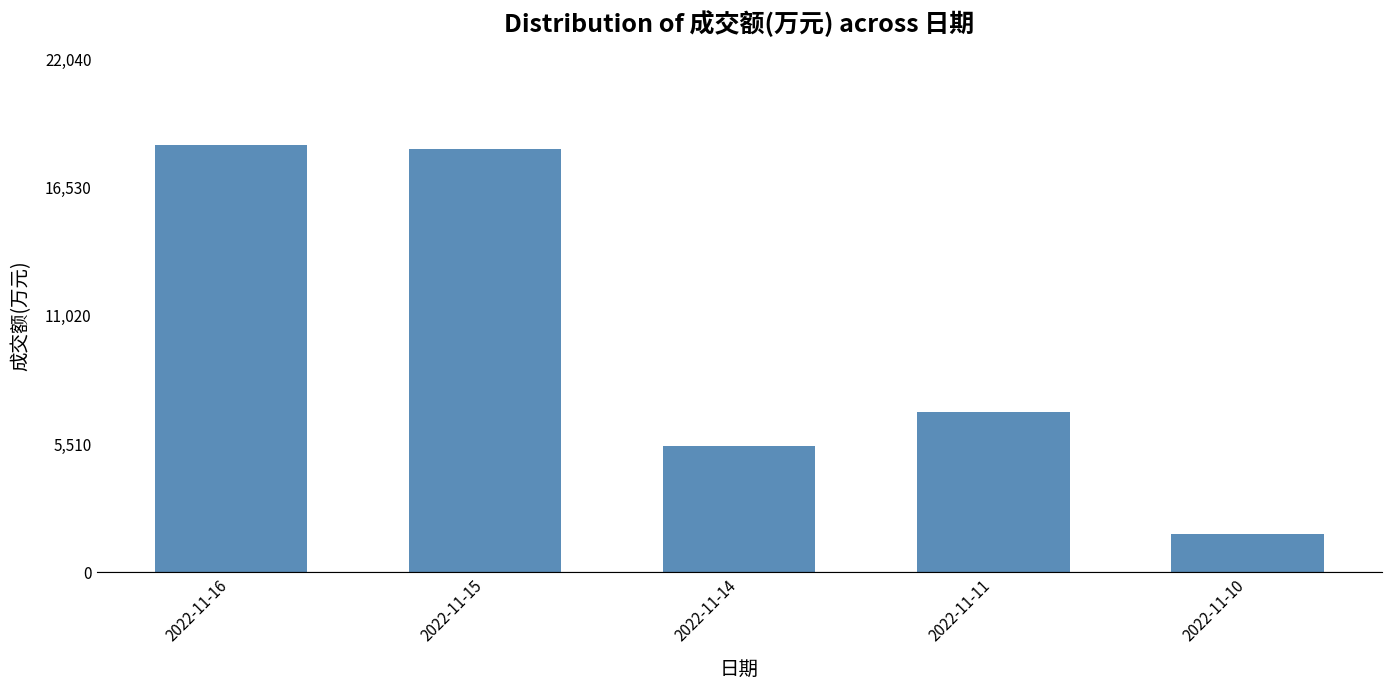

What is the value of the 2nd bar from the left?

18171